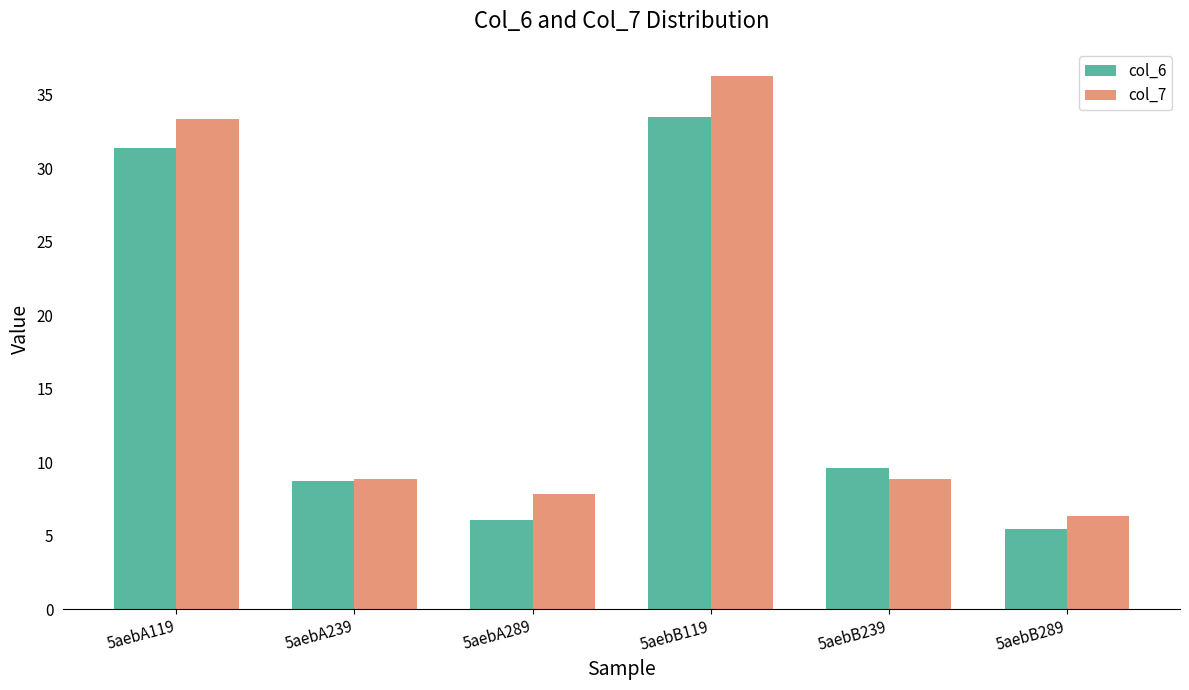

Is it true that col_7 equals 54.6 at 5aebA119?

False